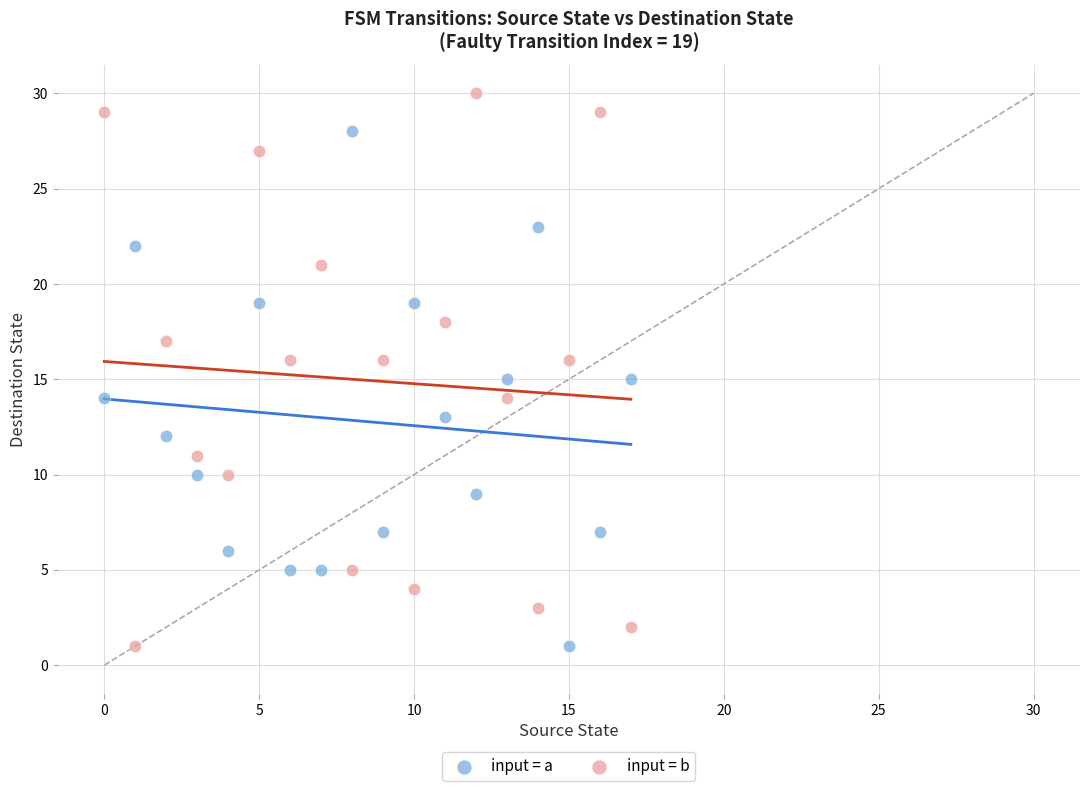

What are all the series names shown in the legend?

input = a, input = b